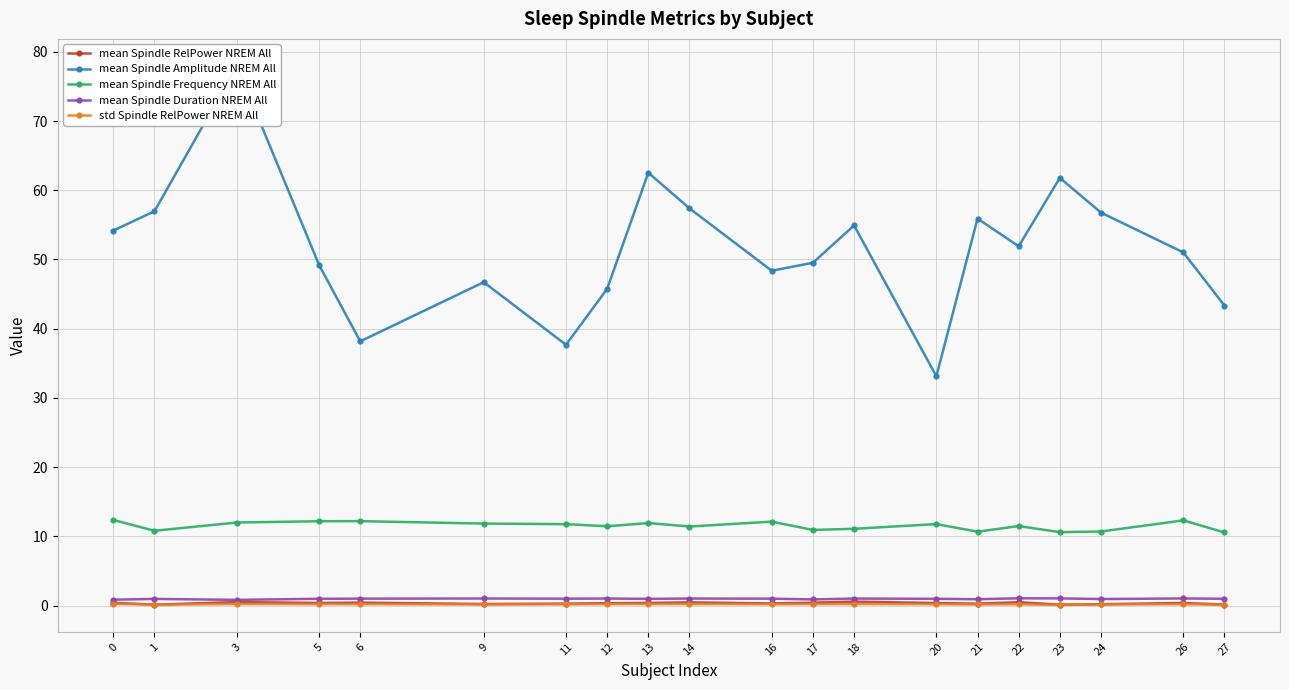

Which series has the largest total across all categories?

mean Spindle Amplitude NREM All